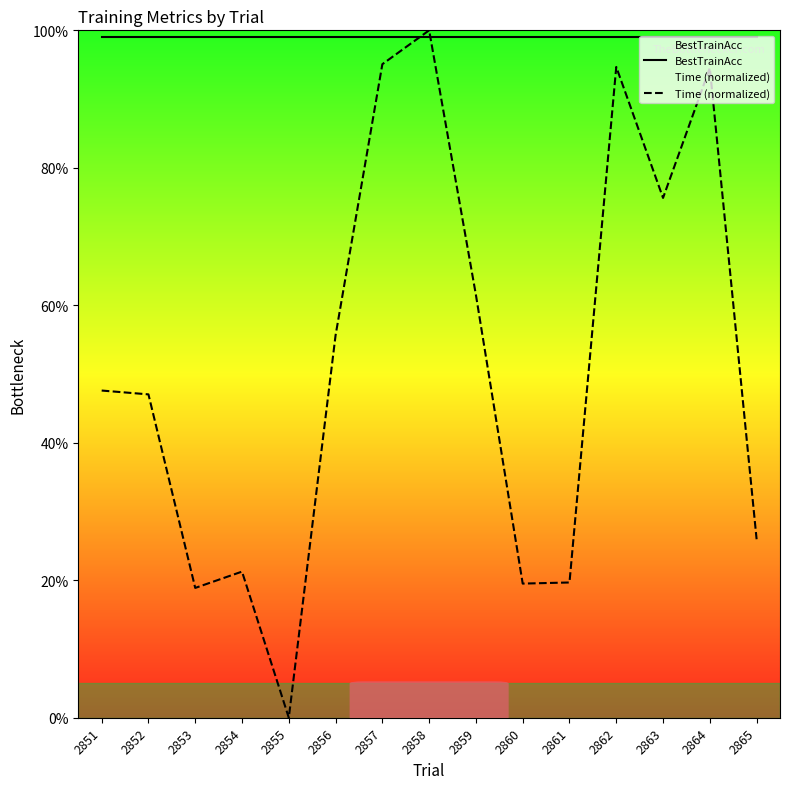

What is the maximum value for Time (normalized)?

100.0